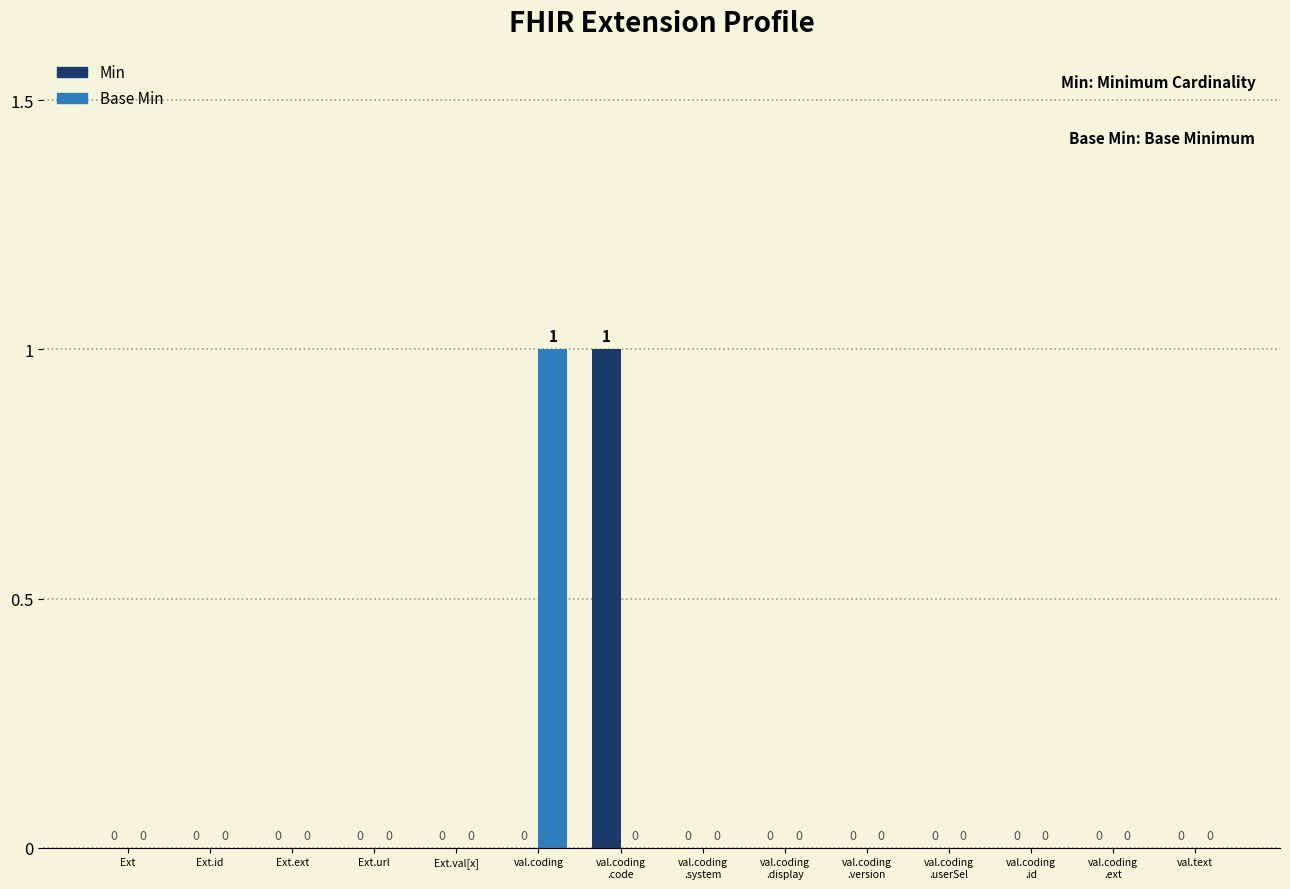

How many Base Min values are between 0 and 1?

14